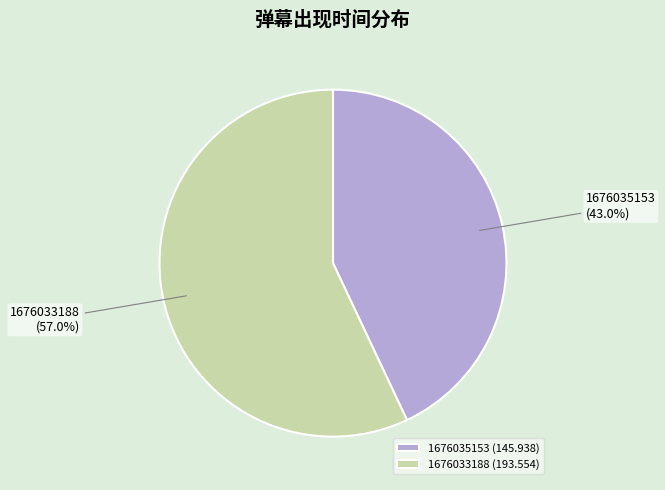

To the nearest percent, what is the average slice percentage?

50%